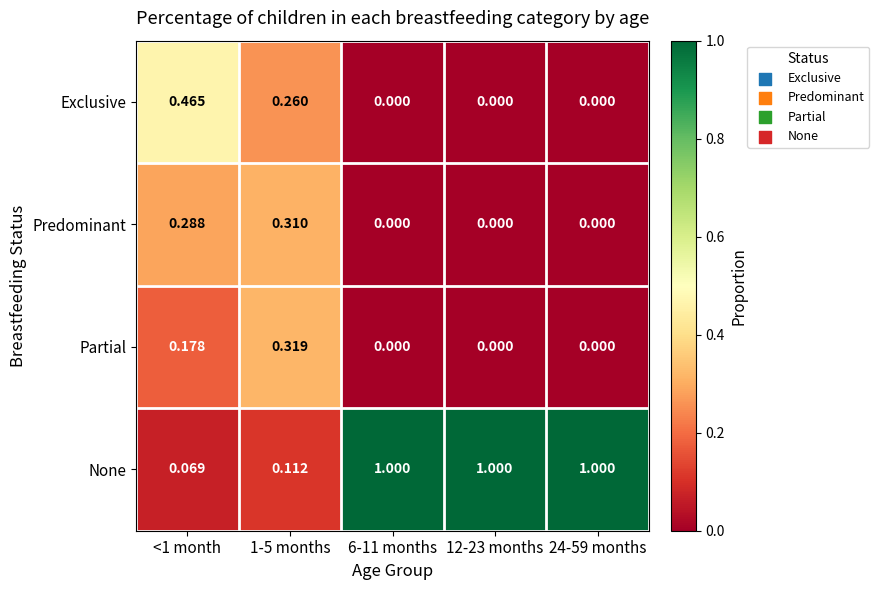

Between <1 month and 12-23 months, which series saw the biggest shift?

None